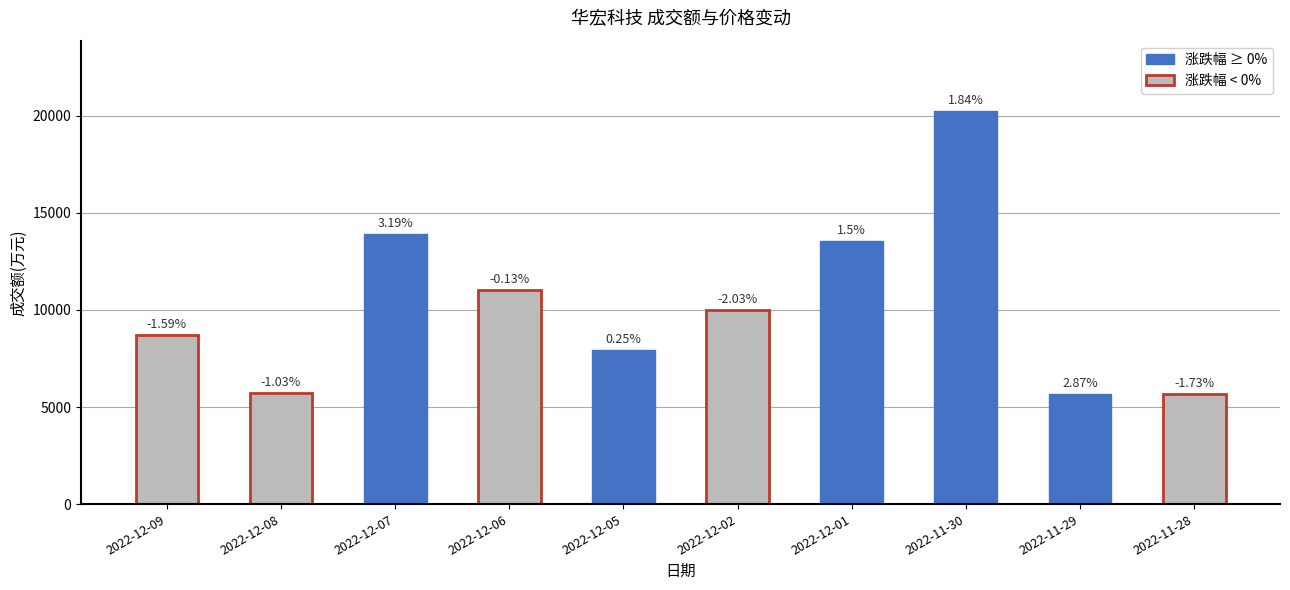

What is the value of the 7th bar from the left?

13537